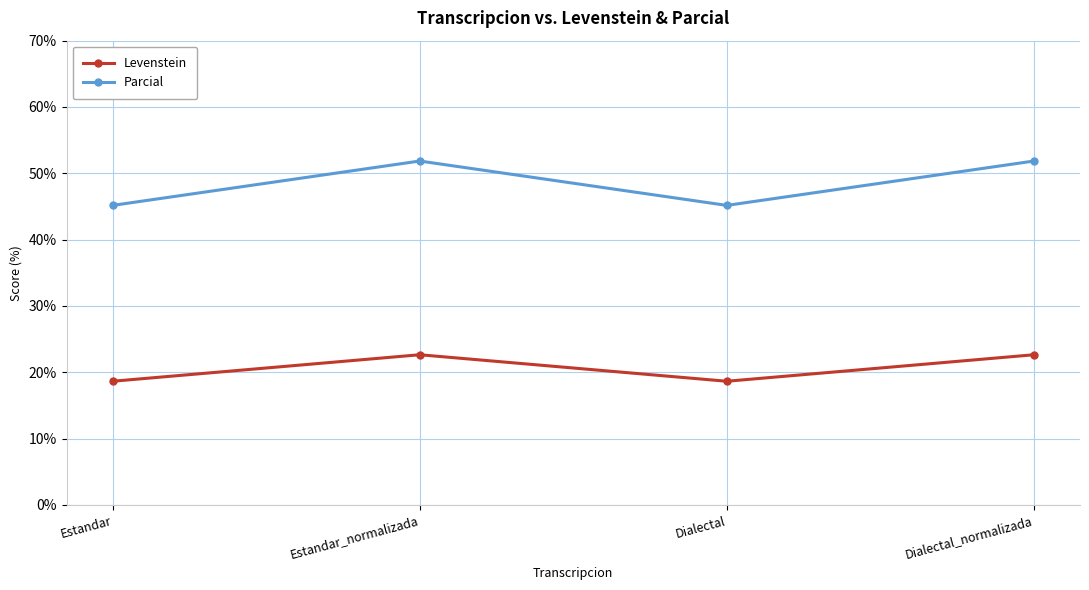

Rank the series at Dialectal_normalizada from lowest to highest value.

Levenstein, Parcial